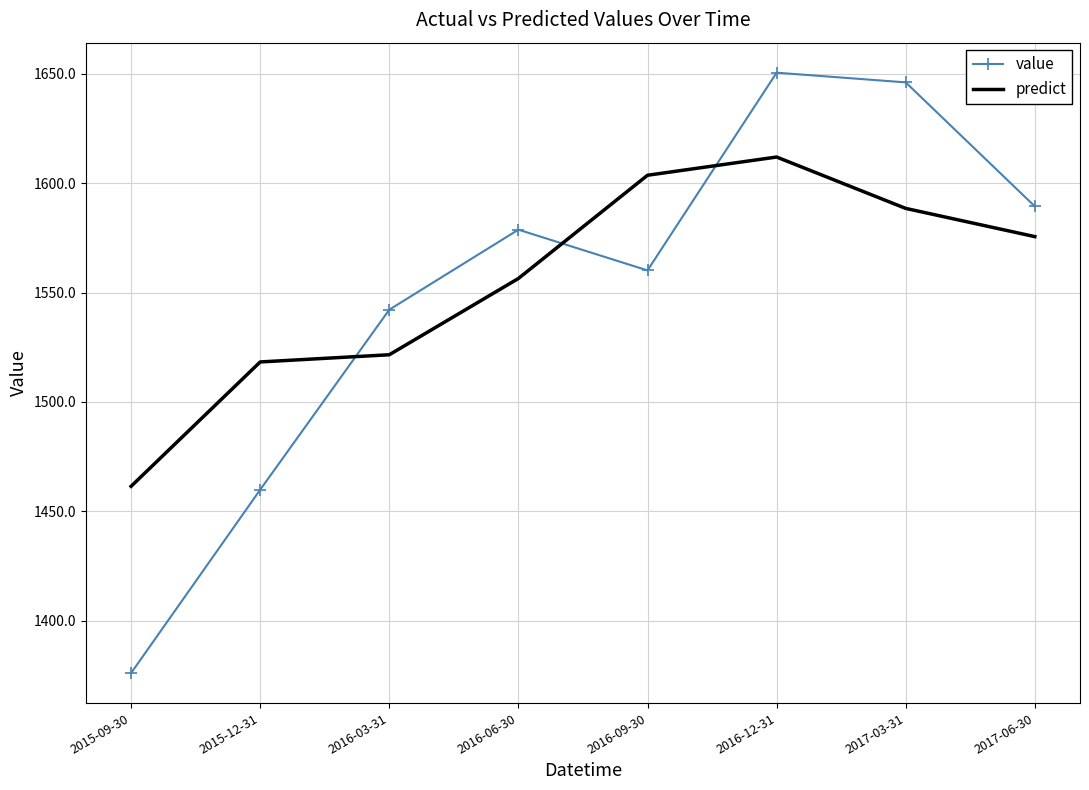

At which label does predict reach its minimum?

2015-09-30